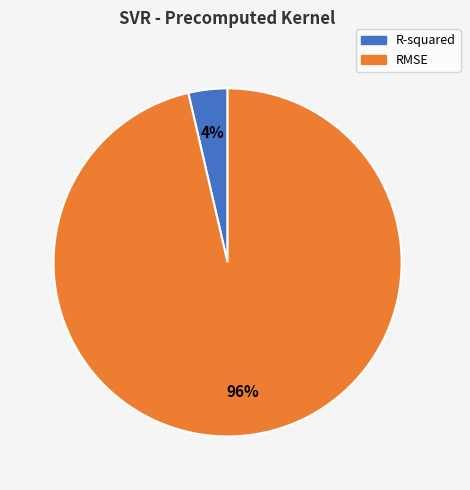

How many slices are in this pie chart?

2